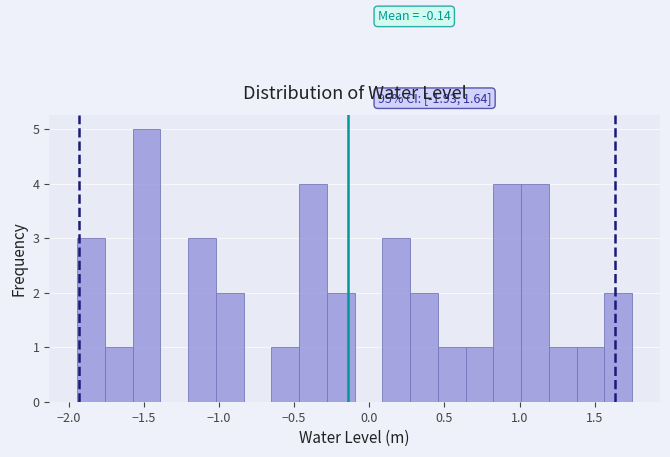

Around what value on the x-axis is the tallest bar? Give the approximate position of its centre, as read against the axis.

-1.50